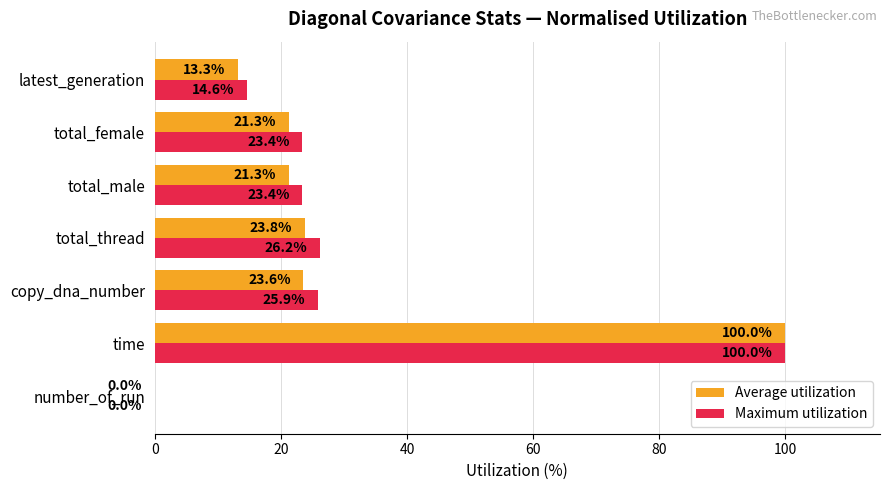

What is the average value of the Average utilization series?

29.0